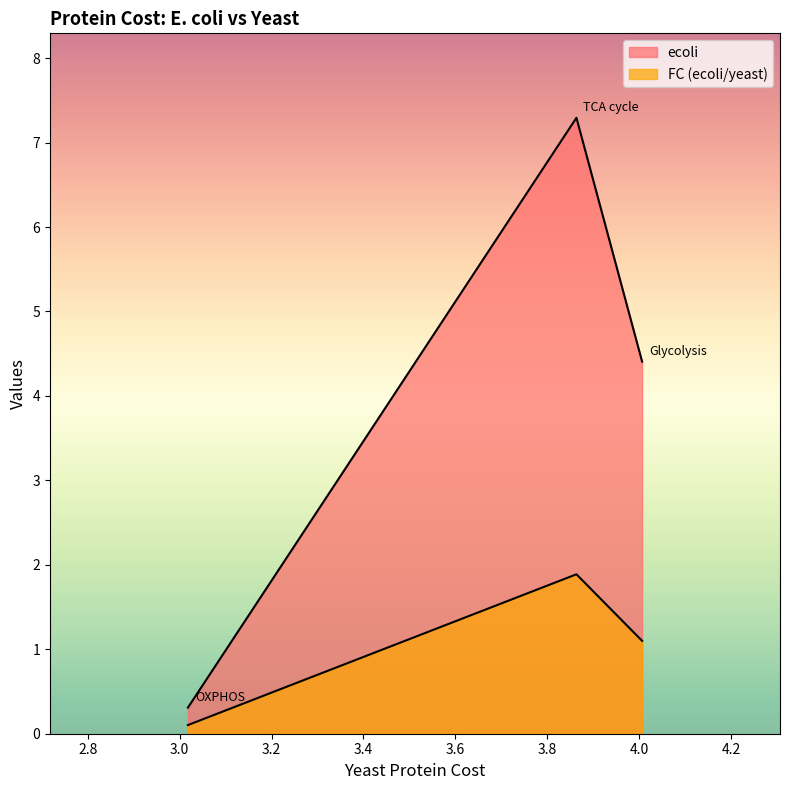

Does the chart have visible grid lines?

No